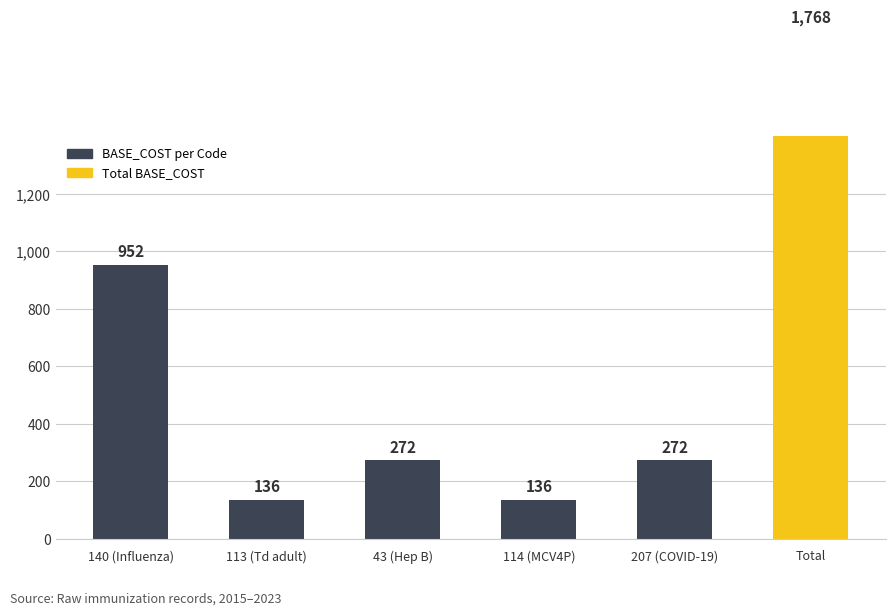

Read the value at 43 (Hep B), to the nearest 10.

270